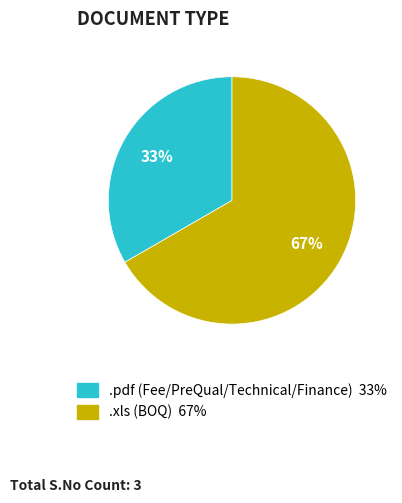

What is the majority slice?

.xls (BOQ)